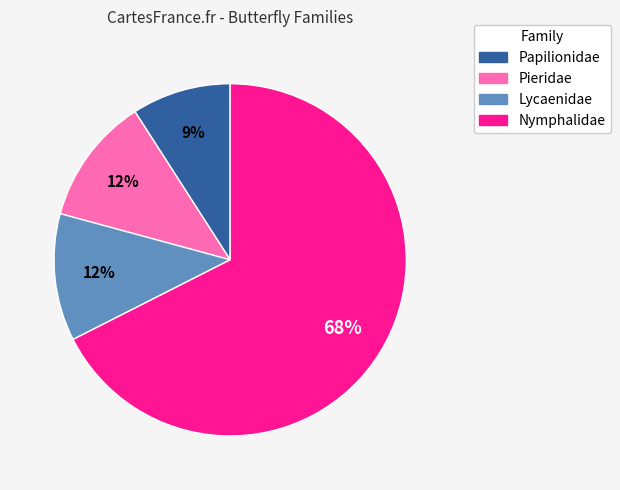

Which category has the biggest portion of the pie?

Nymphalidae